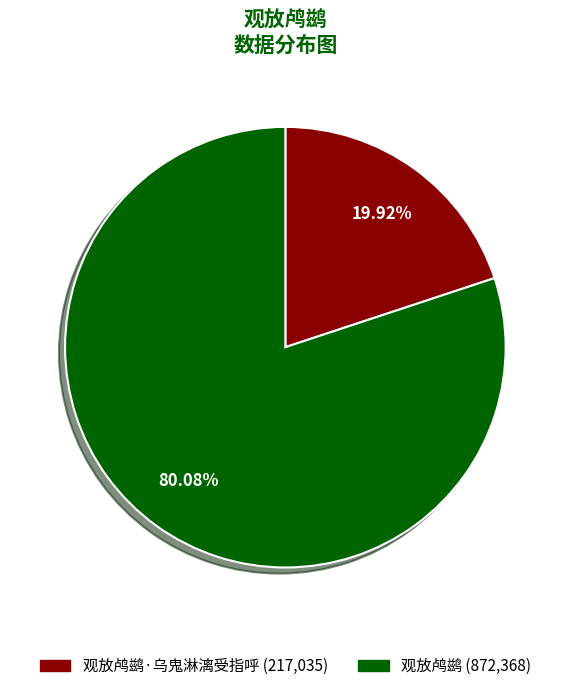

Is there any slice that represents more than half of the pie?

Yes